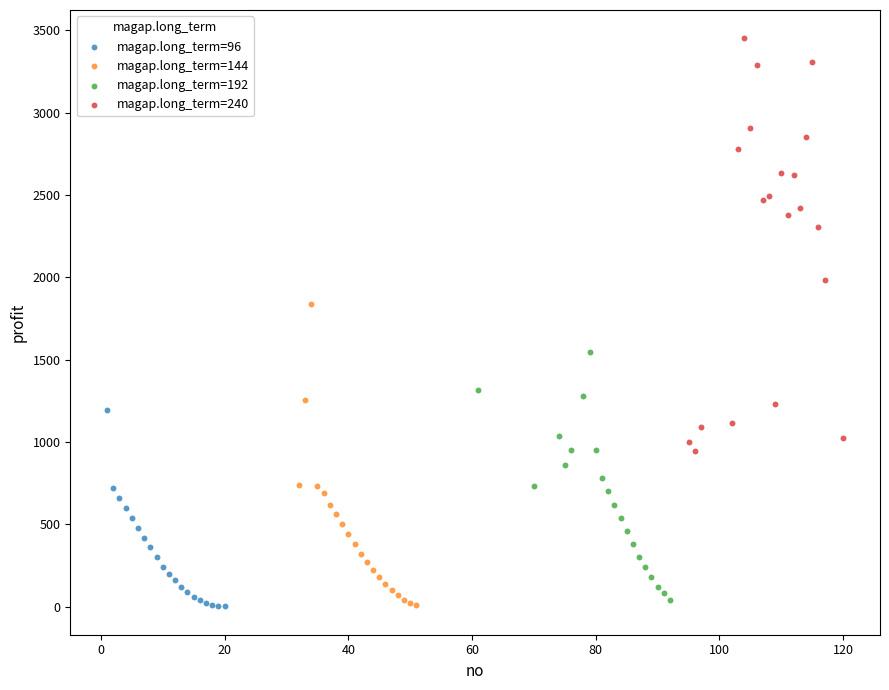

Which series has the largest Y range (max minus min)?

magap.long_term=240